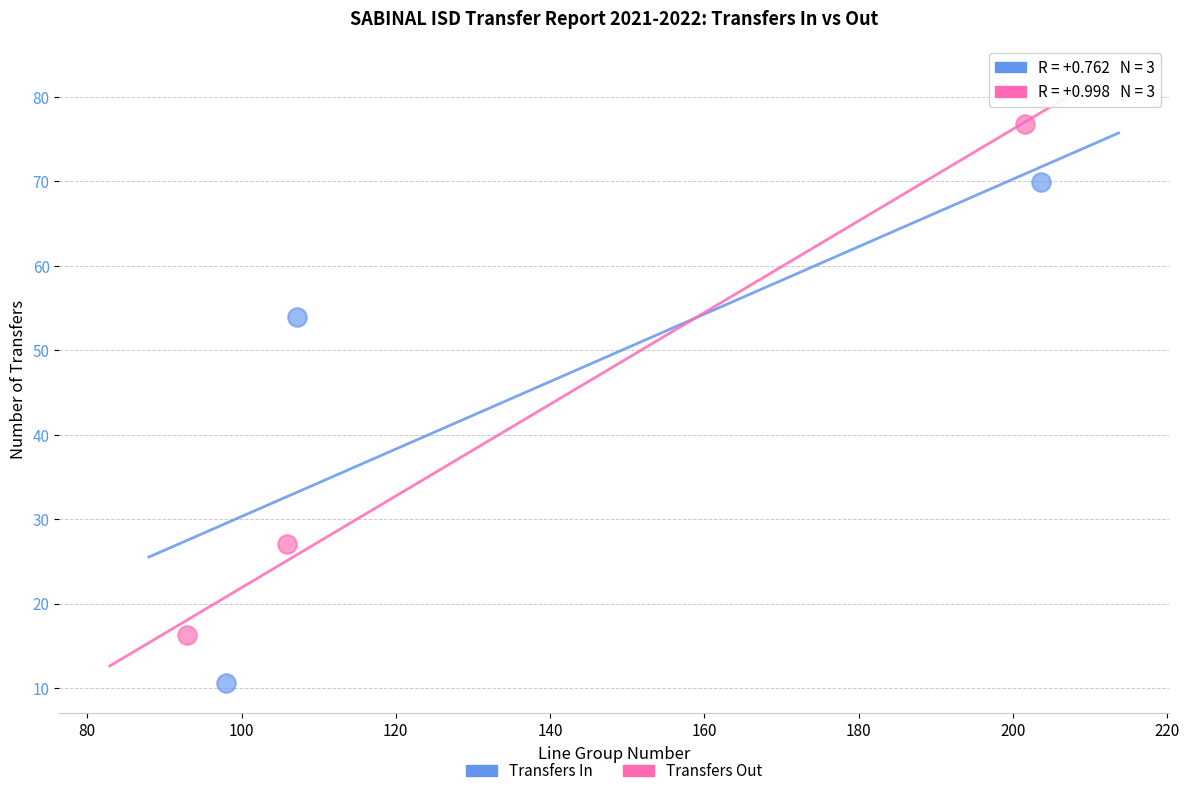

Which series has the largest Y range (max minus min)?

Transfers Out